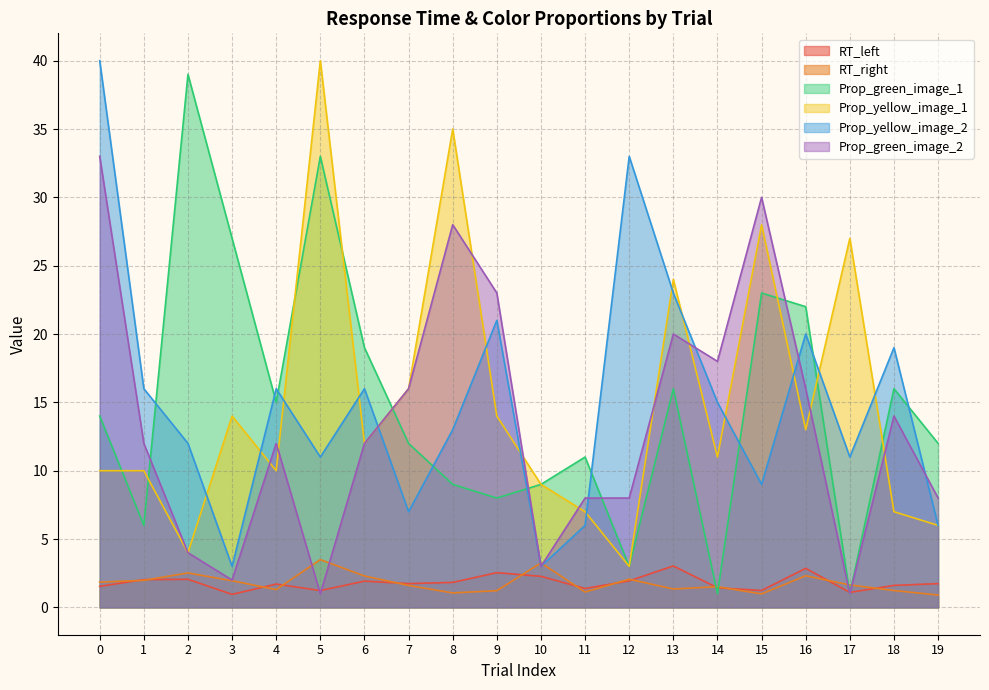

Which series changed the most between 5 and 19?

Prop_yellow_image_1